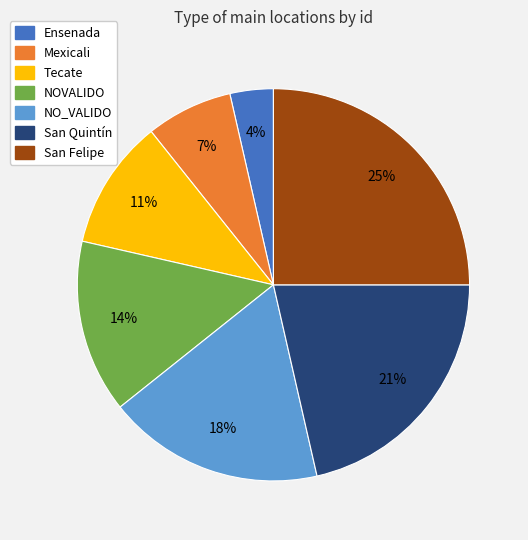

What percentage is the Tecate slice, to the nearest percent?

11%